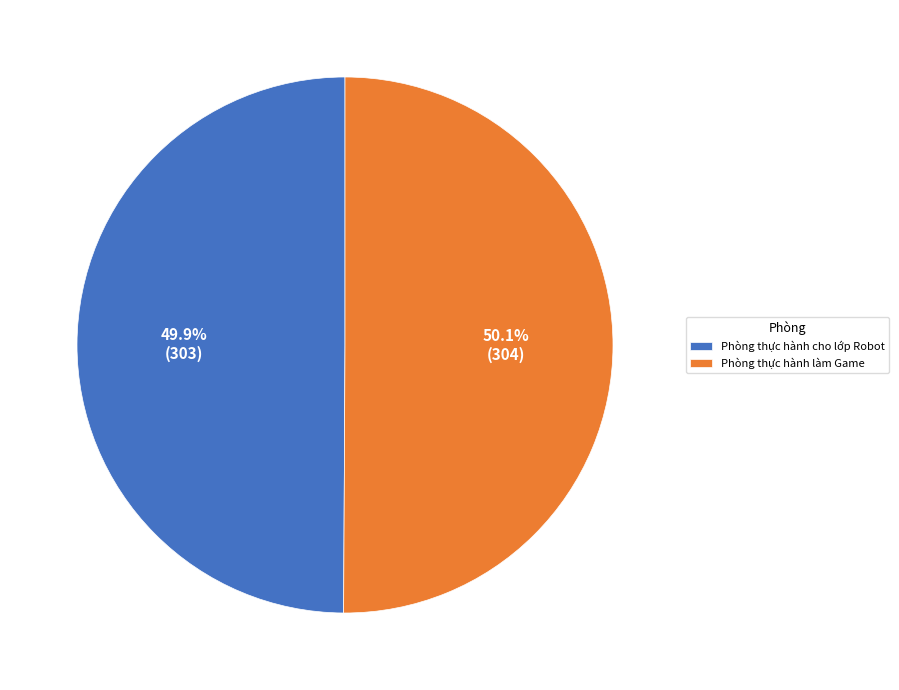

Is there any slice that represents more than half of the pie?

Yes